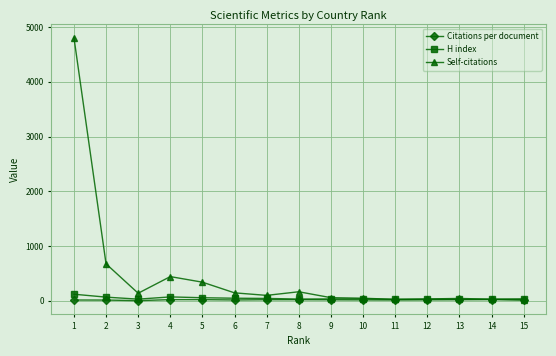

Which series changed the most between 2 and 8?

Self-citations